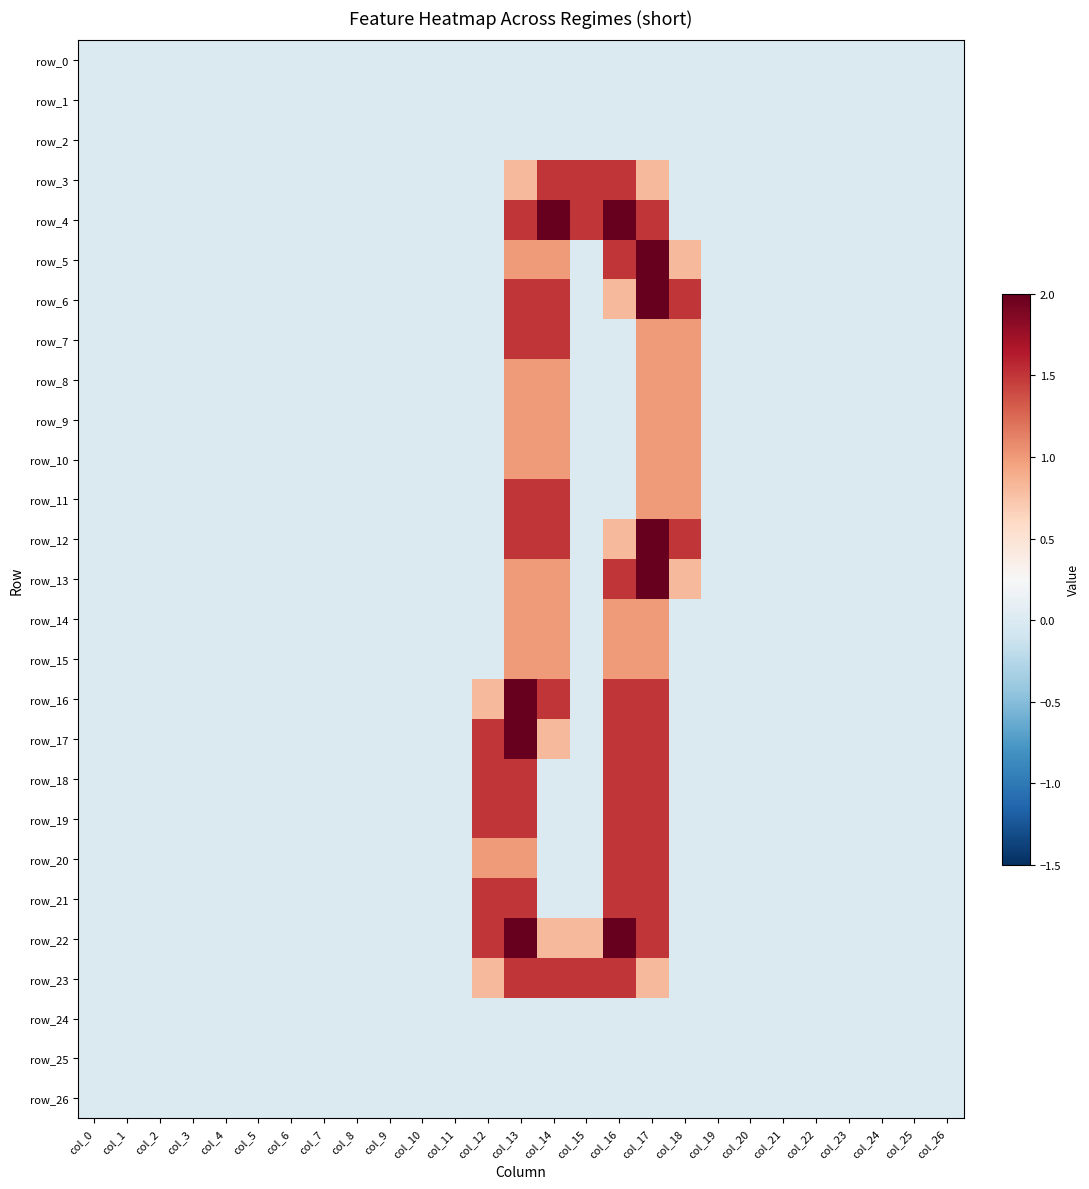

What is the average value of the row_4 series?

0.3